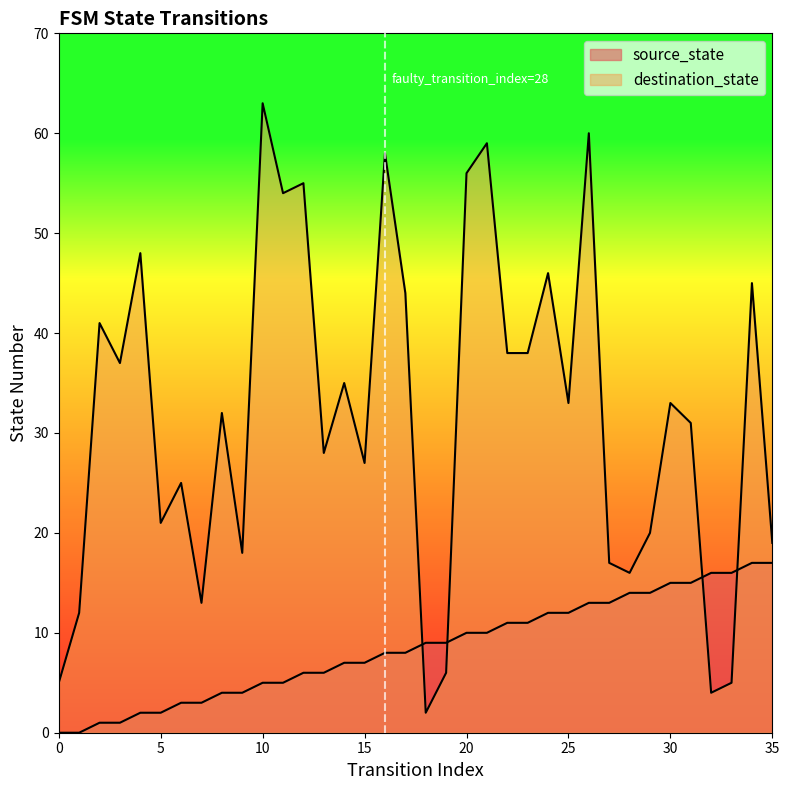

At 17, list the series in order from smallest to largest.

source_state, destination_state